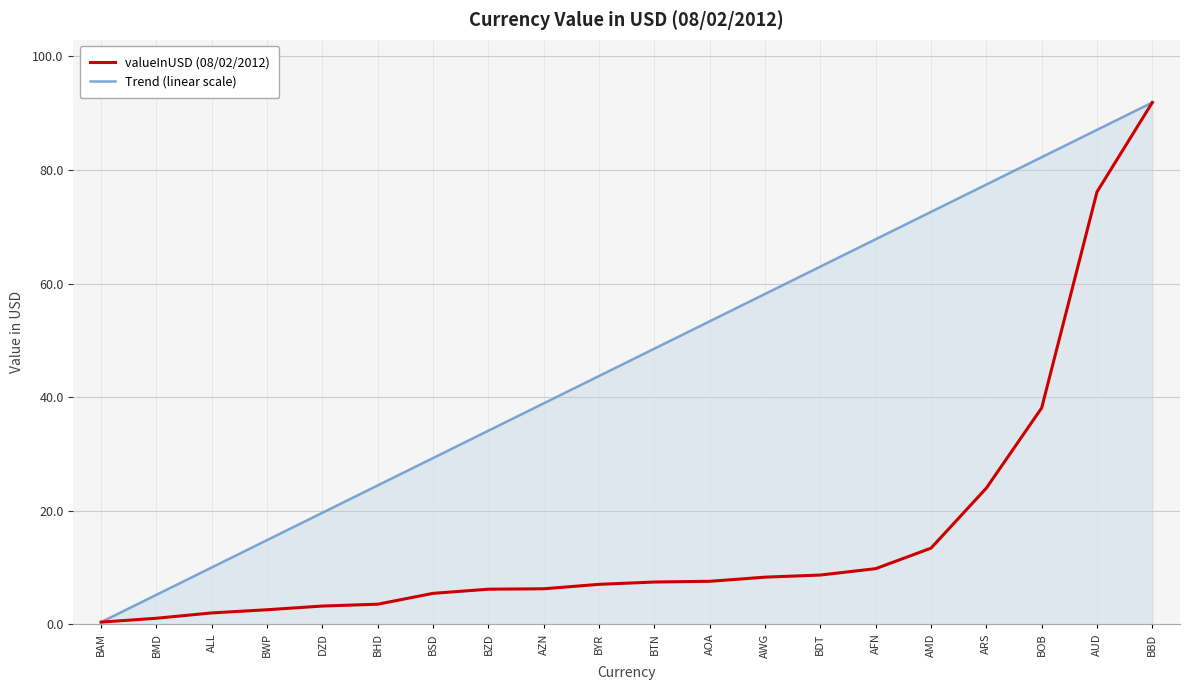

Which series changed the most between DZD and AWG?

Trend (linear scale)